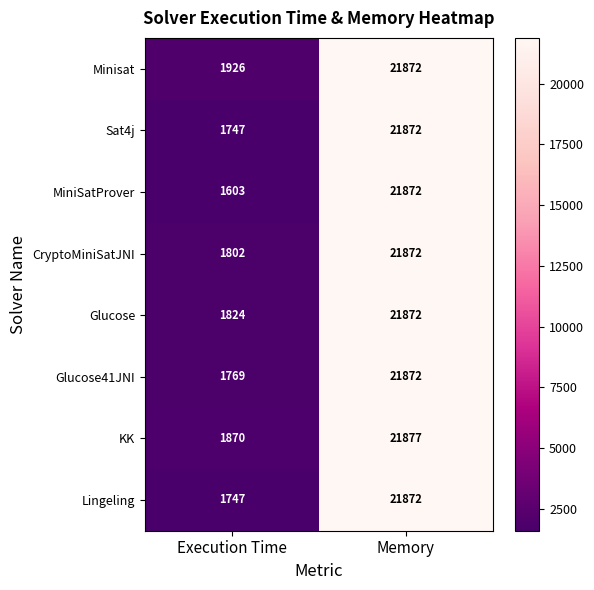

What value does the MiniSatProver series have at Memory?

21872